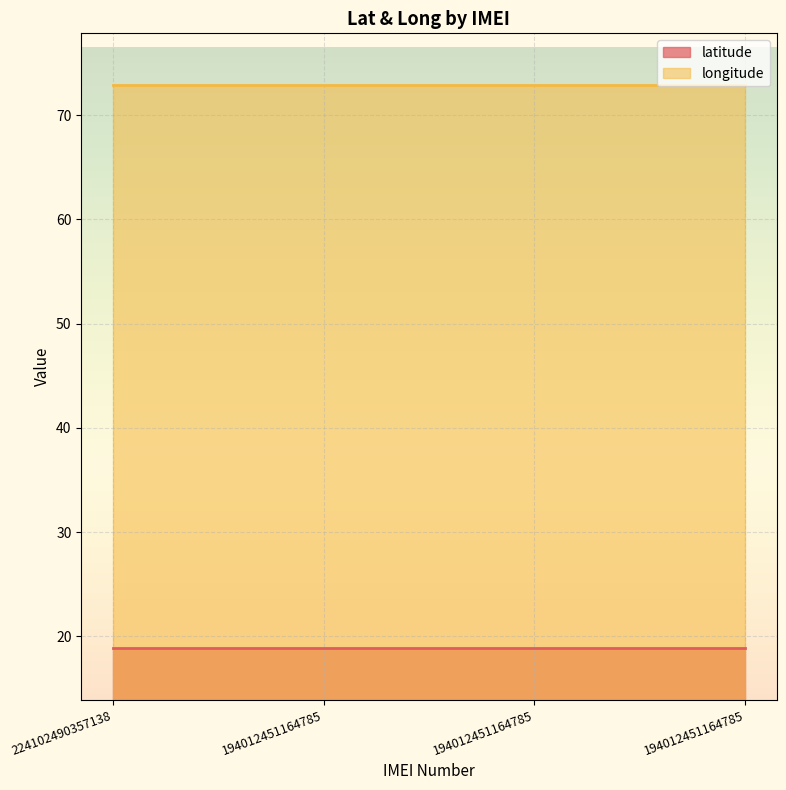

True or false: latitude has a value of 18.9 at 194012451164785.

True